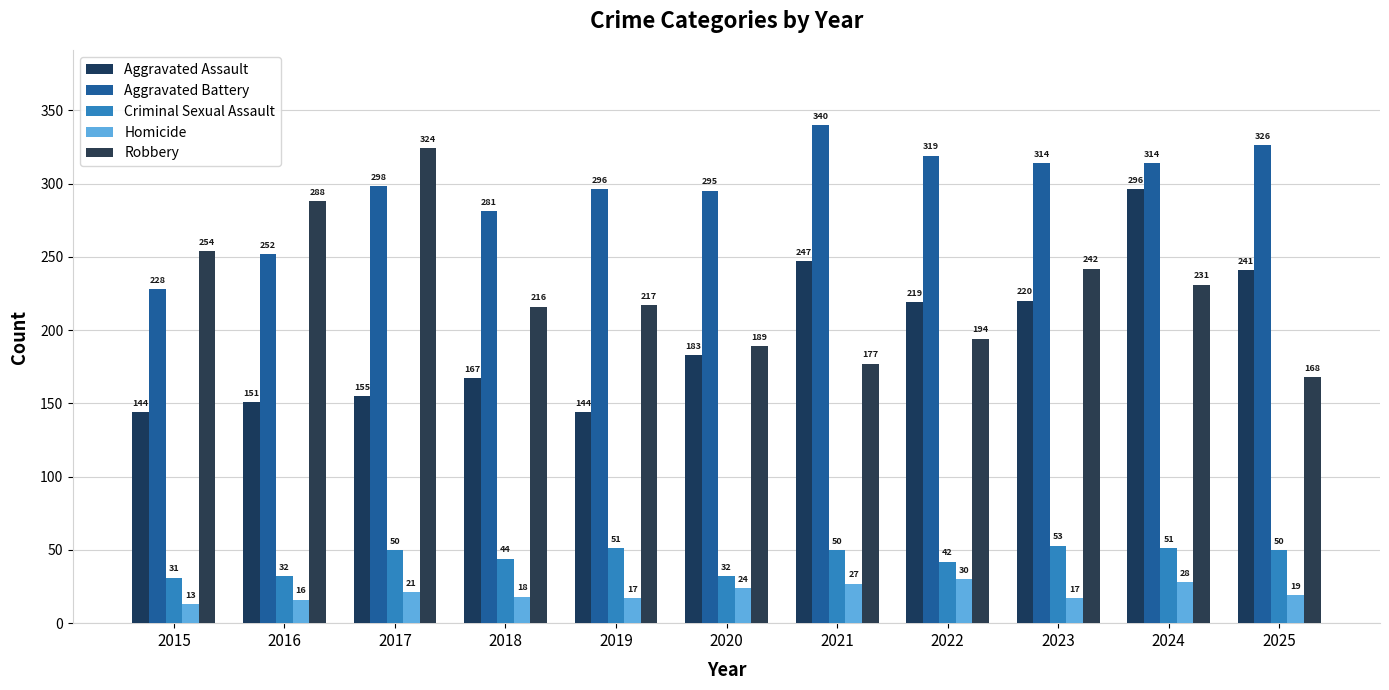

What is the difference between the Homicide values at 2015 and 2017?

8